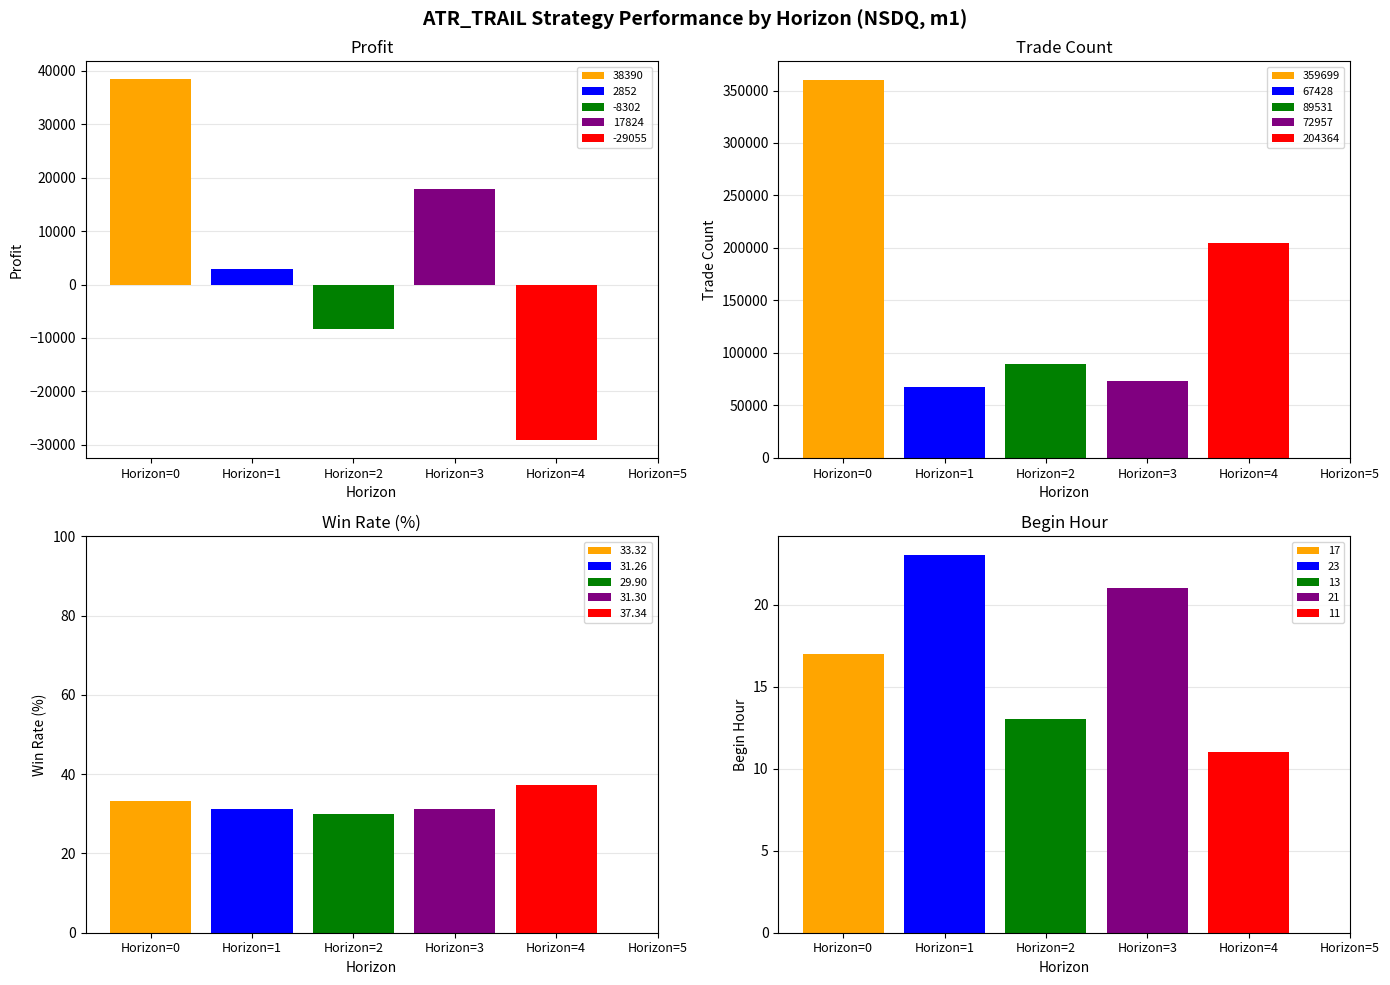

What is the value of the trade_num_by_horizon bar at the 1st from the left?

359699.0